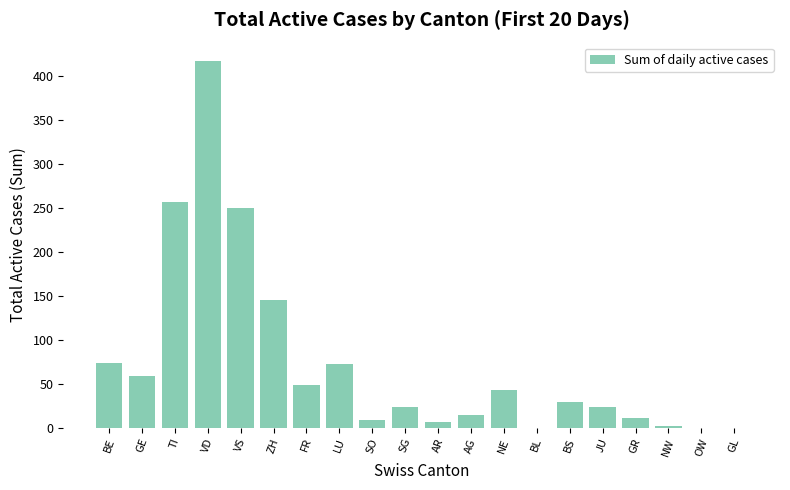

Are the bars horizontal?

No